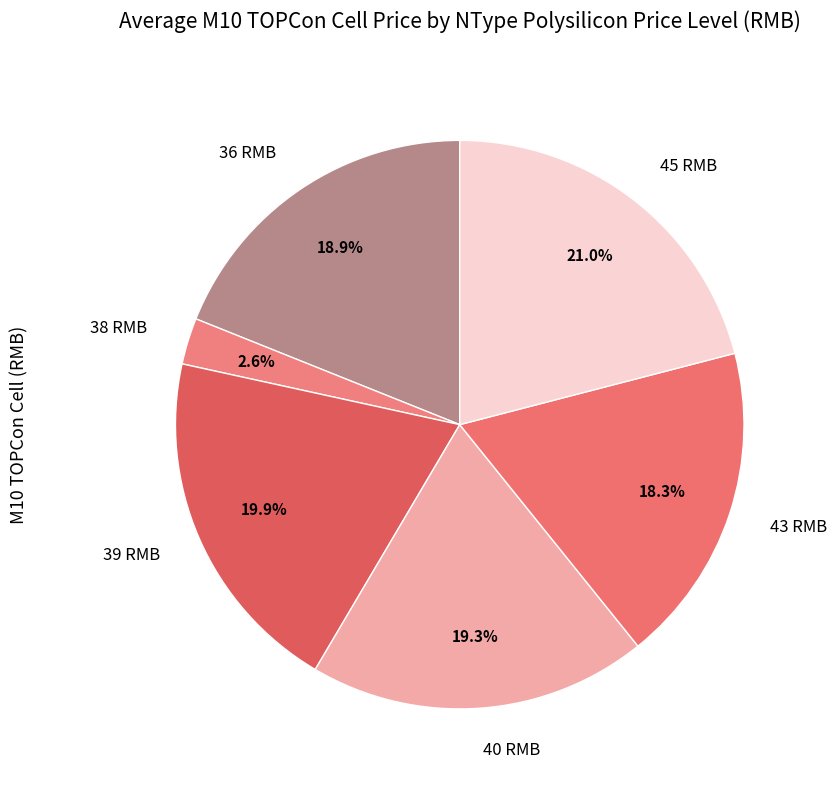

The 39 RMB slice represents 20% of the pie. True or false?

True